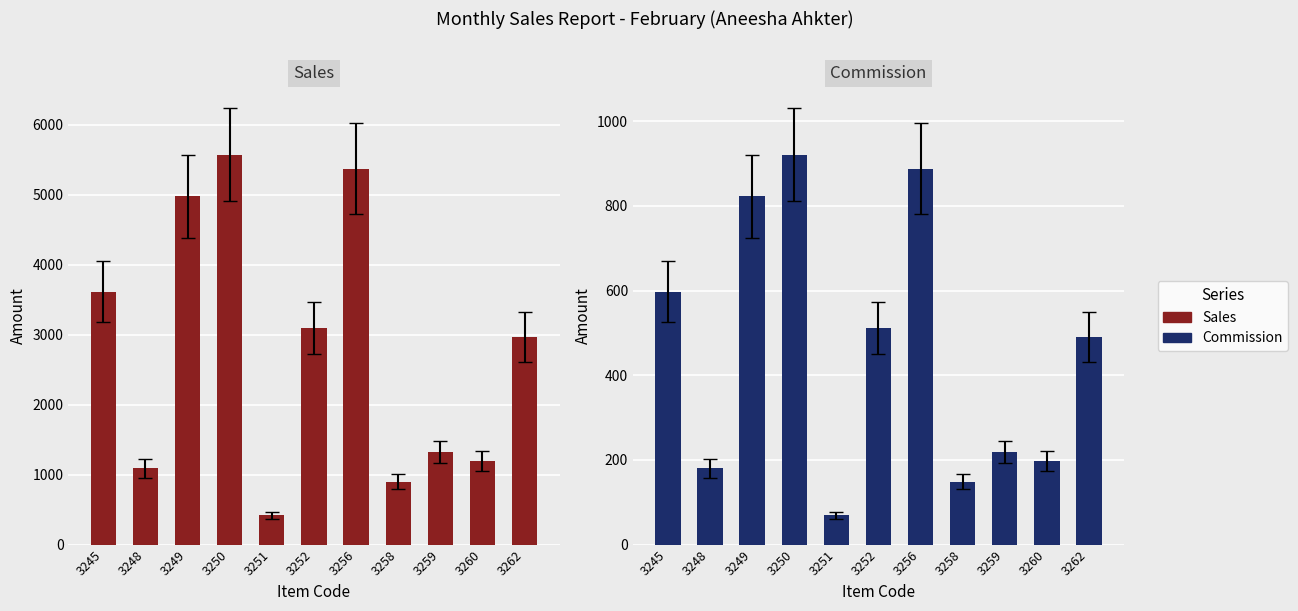

Which series has the widest spread of values?

Sales